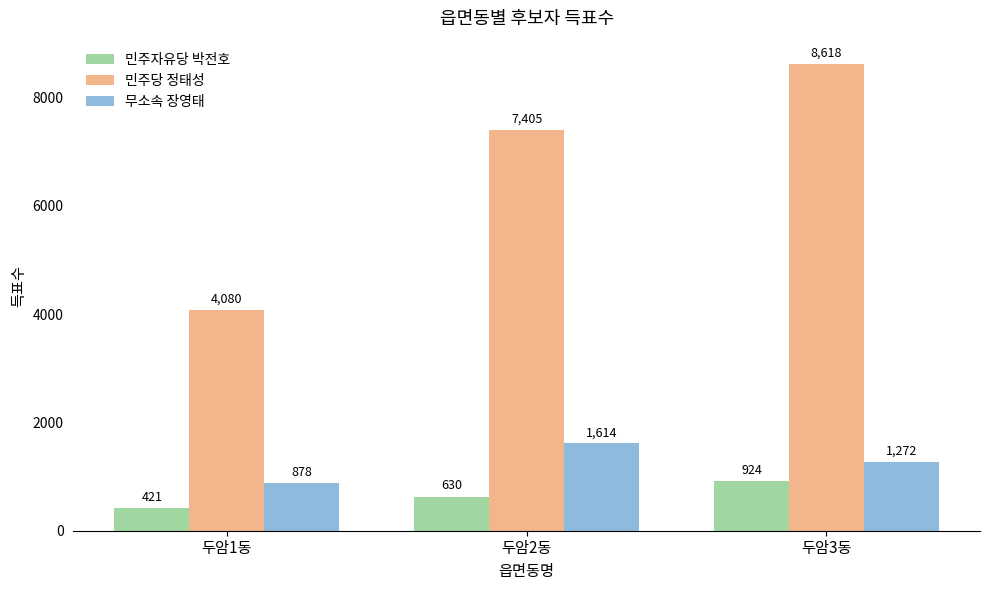

How many data points in 민주자유당 박전호 are less than 630?

1